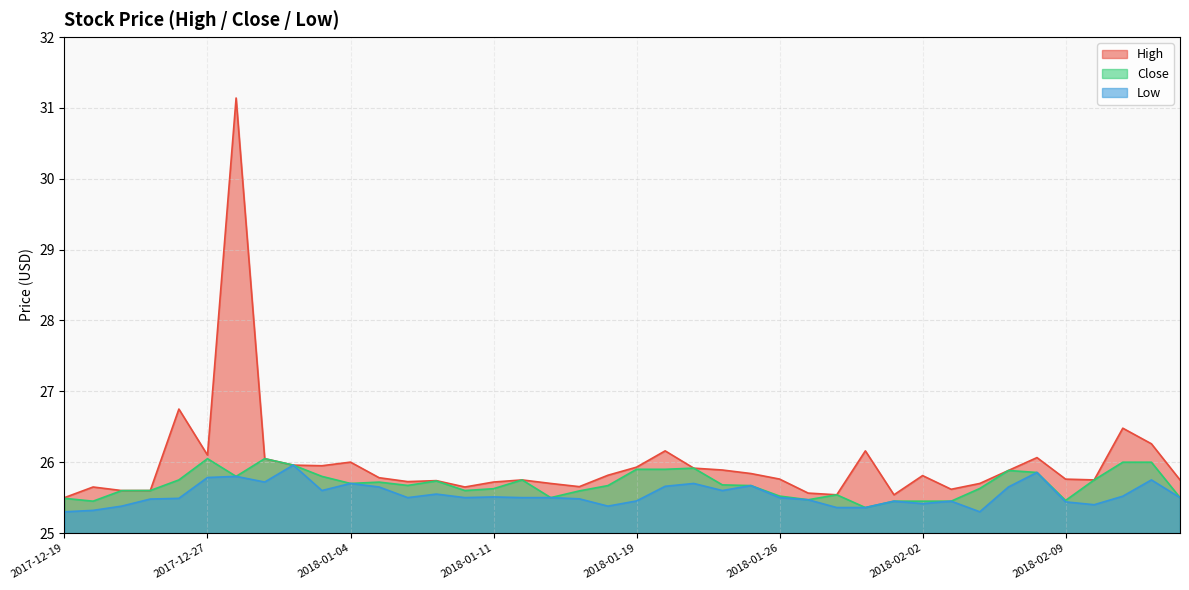

Reading left to right, extract all data points from this chart.

High: 2017-12-19=25.5	2017-12-20=25.6	2017-12-21=25.6	2017-12-22=25.6	2017-12-26=26.8	2017-12-27=26.1	2017-12-28=31.1	2017-12-29=26.0	2018-01-02=26.0	2018-01-03=26.0	2018-01-04=26.0	2018-01-05=25.8	2018-01-08=25.7	2018-01-09=25.7	2018-01-10=25.6	2018-01-11=25.7	2018-01-12=25.8	2018-01-16=25.7	2018-01-17=25.7	2018-01-18=25.8	2018-01-19=25.9	2018-01-22=26.2	2018-01-23=25.9	2018-01-24=25.9	2018-01-25=25.8	2018-01-26=25.8	2018-01-29=25.6	2018-01-30=25.5	2018-01-31=26.2	2018-02-01=25.5	2018-02-02=25.8	2018-02-05=25.6	2018-02-06=25.7	2018-02-07=25.9	2018-02-08=26.1	2018-02-09=25.8	2018-02-12=25.8	2018-02-13=26.5	2018-02-14=26.3	2018-02-15=25.8
Close: 2017-12-19=25.5	2017-12-20=25.5	2017-12-21=25.6	2017-12-22=25.6	2017-12-26=25.8	2017-12-27=26.0	2017-12-28=25.8	2017-12-29=26.0	2018-01-02=26.0	2018-01-03=25.8	2018-01-04=25.7	2018-01-05=25.7	2018-01-08=25.7	2018-01-09=25.7	2018-01-10=25.6	2018-01-11=25.6	2018-01-12=25.8	2018-01-16=25.5	2018-01-17=25.6	2018-01-18=25.7	2018-01-19=25.9	2018-01-22=25.9	2018-01-23=25.9	2018-01-24=25.7	2018-01-25=25.7	2018-01-26=25.5	2018-01-29=25.5	2018-01-30=25.5	2018-01-31=25.4	2018-02-01=25.5	2018-02-02=25.5	2018-02-05=25.5	2018-02-06=25.6	2018-02-07=25.9	2018-02-08=25.9	2018-02-09=25.5	2018-02-12=25.8	2018-02-13=26.0	2018-02-14=26.0	2018-02-15=25.5
Low: 2017-12-19=25.3	2017-12-20=25.3	2017-12-21=25.4	2017-12-22=25.5	2017-12-26=25.5	2017-12-27=25.8	2017-12-28=25.8	2017-12-29=25.7	2018-01-02=26.0	2018-01-03=25.6	2018-01-04=25.7	2018-01-05=25.6	2018-01-08=25.5	2018-01-09=25.5	2018-01-10=25.5	2018-01-11=25.5	2018-01-12=25.5	2018-01-16=25.5	2018-01-17=25.5	2018-01-18=25.4	2018-01-19=25.5	2018-01-22=25.7	2018-01-23=25.7	2018-01-24=25.6	2018-01-25=25.7	2018-01-26=25.5	2018-01-29=25.5	2018-01-30=25.4	2018-01-31=25.4	2018-02-01=25.5	2018-02-02=25.4	2018-02-05=25.5	2018-02-06=25.3	2018-02-07=25.6	2018-02-08=25.9	2018-02-09=25.4	2018-02-12=25.4	2018-02-13=25.5	2018-02-14=25.8	2018-02-15=25.5